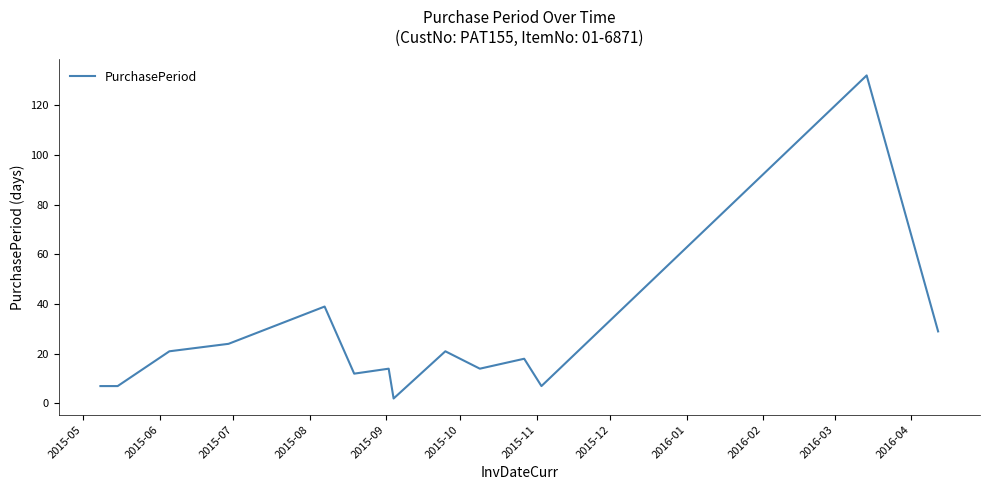

What is the maximum value shown in the chart?

132